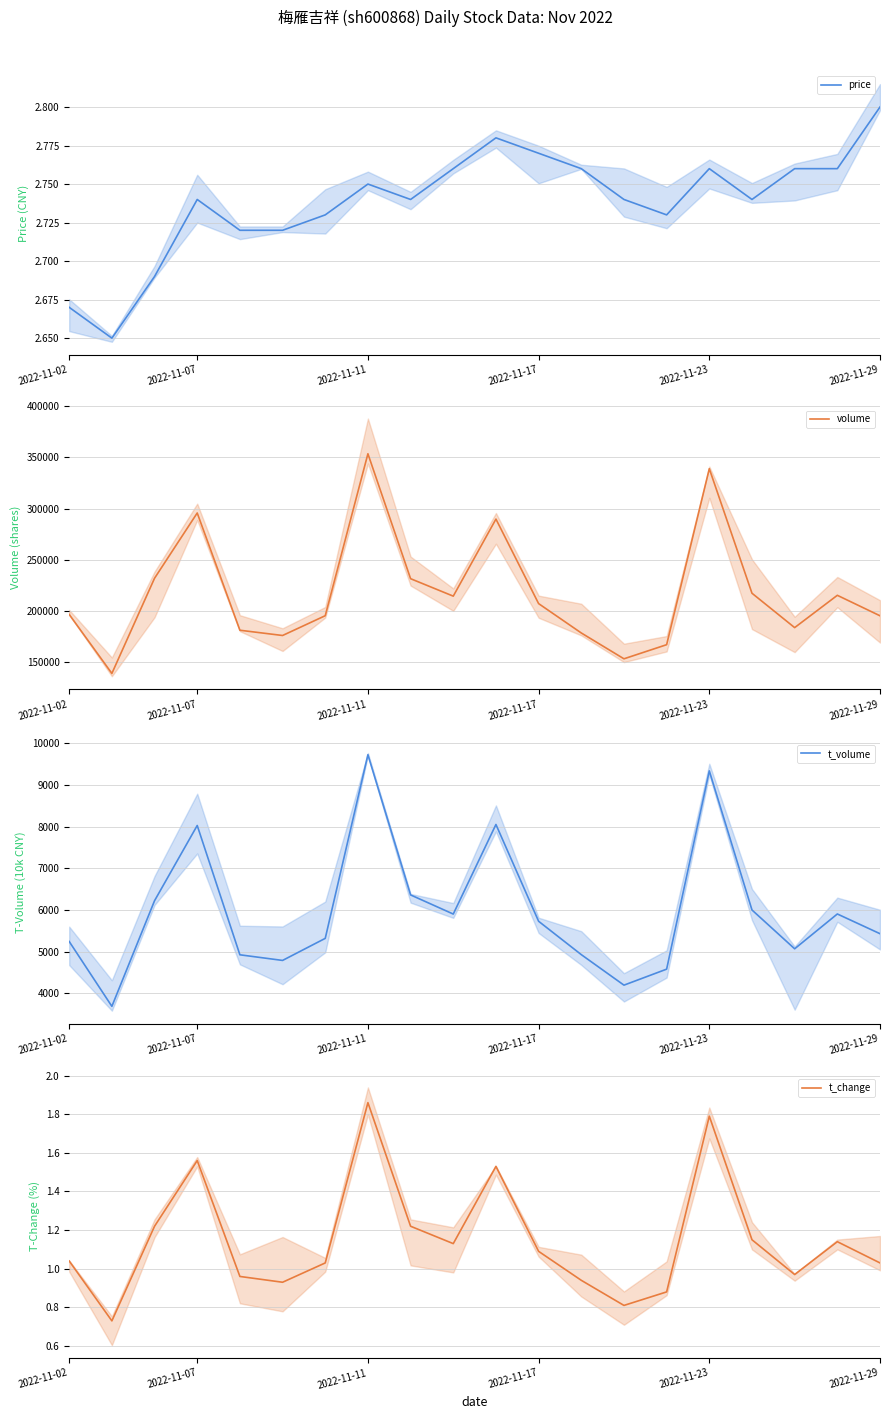

True or false: t_change and volume intersect in this chart.

False